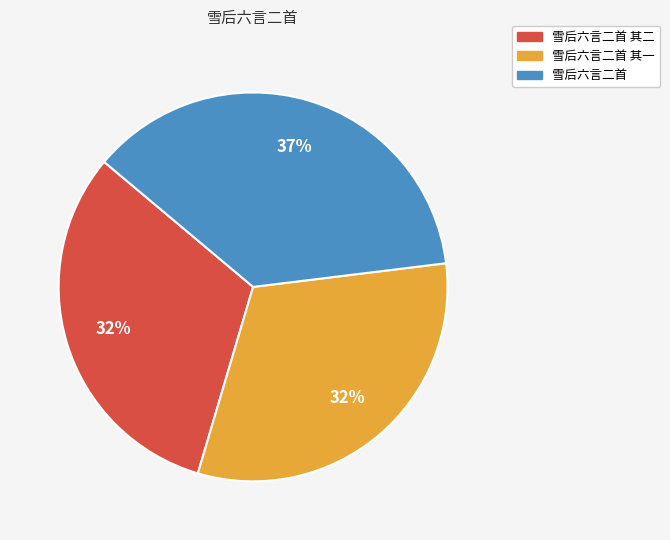

To the nearest percent, what is the average slice percentage?

33%